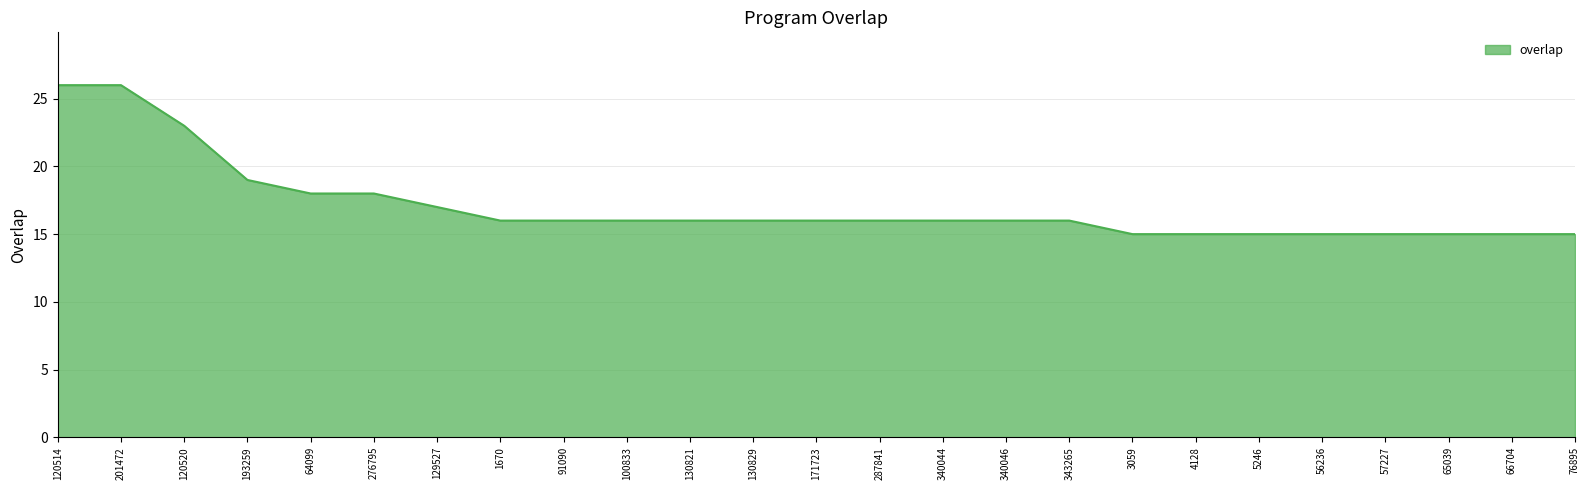

Which has a higher value, 120514 or 65039?

120514